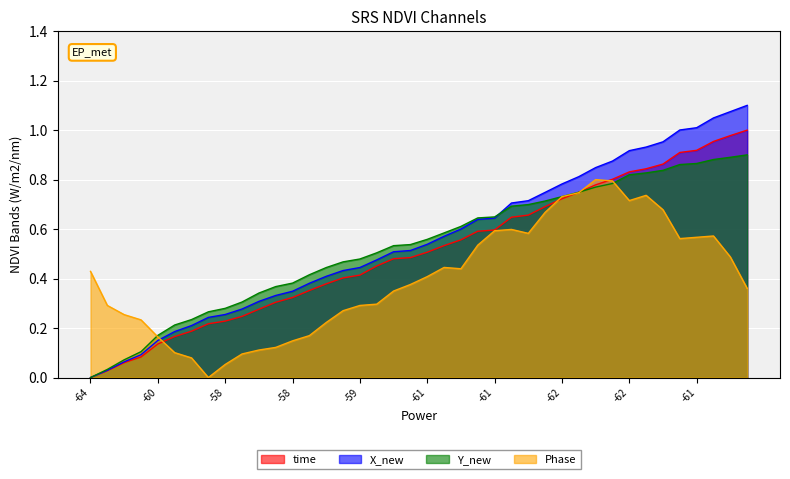

Which series changed the most between -64 and 22?

Y_new